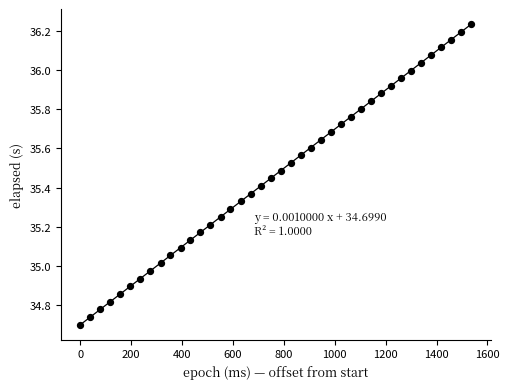

What is the range of Y values (max minus min)?

1.5